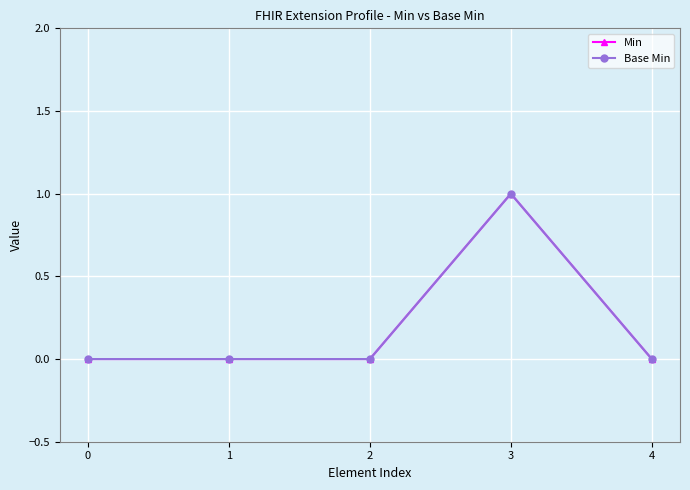

The Min series shows 0 at 2. True or false?

True